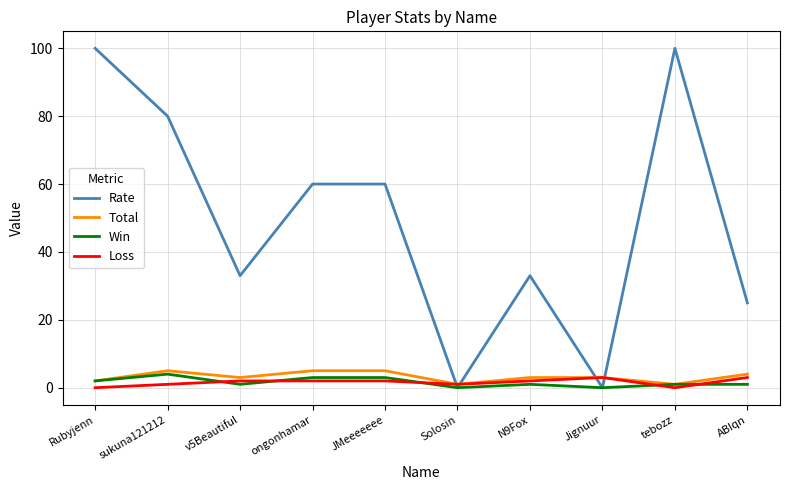

At how many categories does at least one series exceed 77?

3